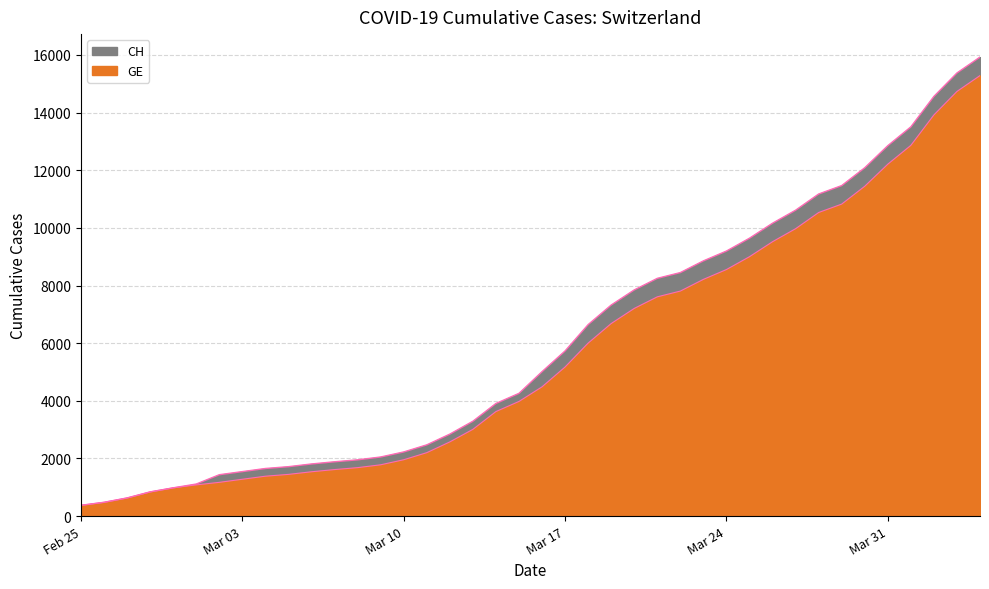

Is the value of CH at 2020-04-03 greater than the value of GE at 2020-03-22?

Yes